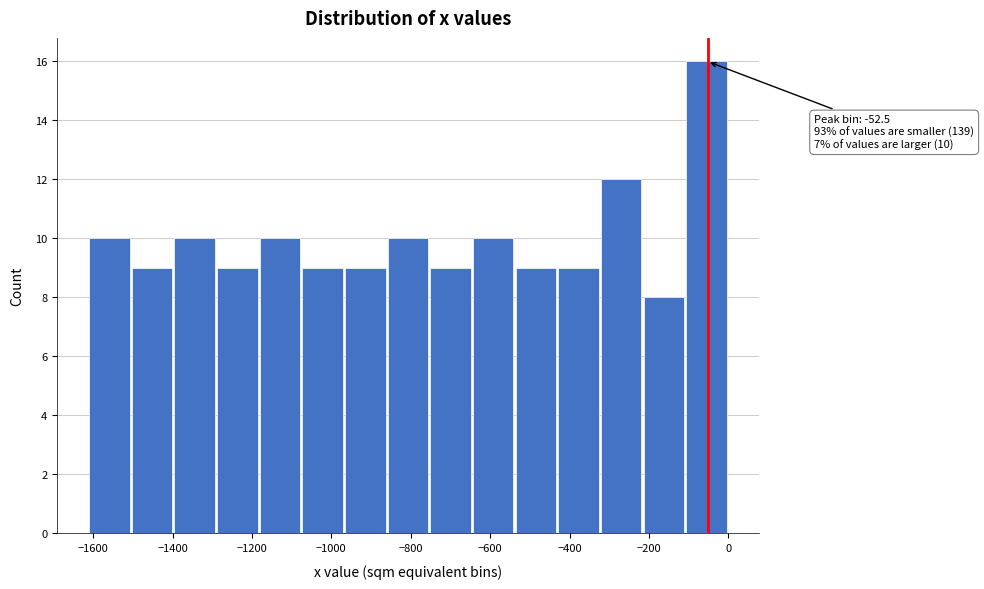

Which range on the x-axis has the tallest bar?

-100 to 0